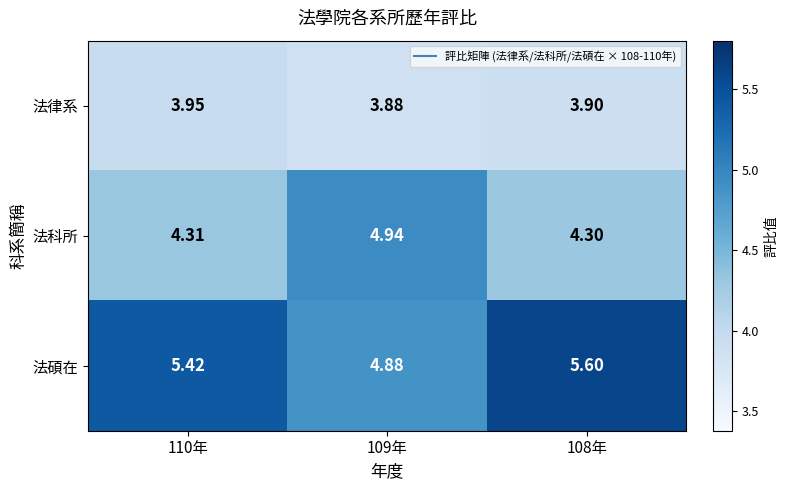

List the series in order of their overall mean, lowest first.

法律系, 法科所, 法碩在